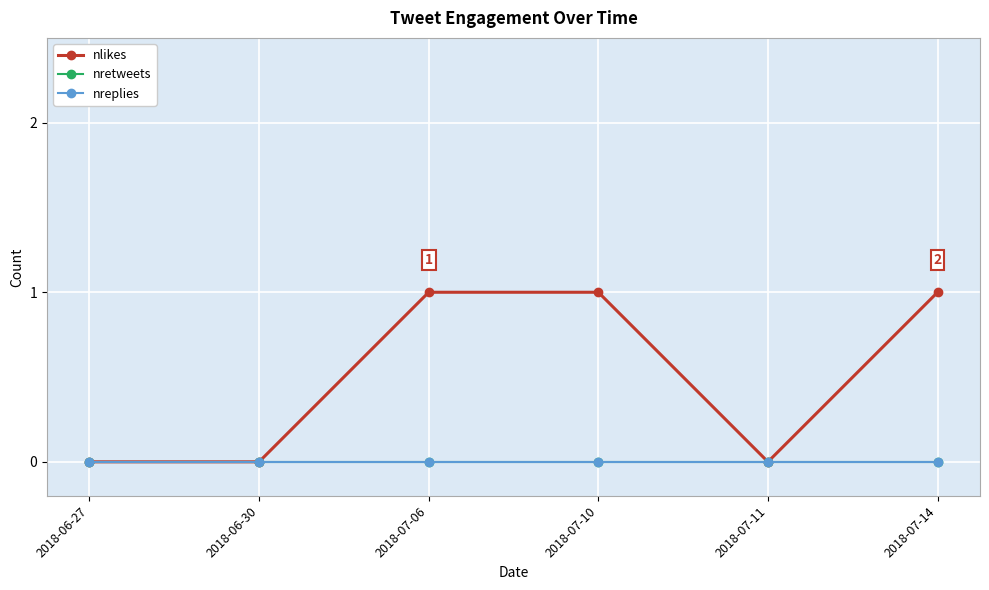

Is this an area chart (filled region under the line)?

No